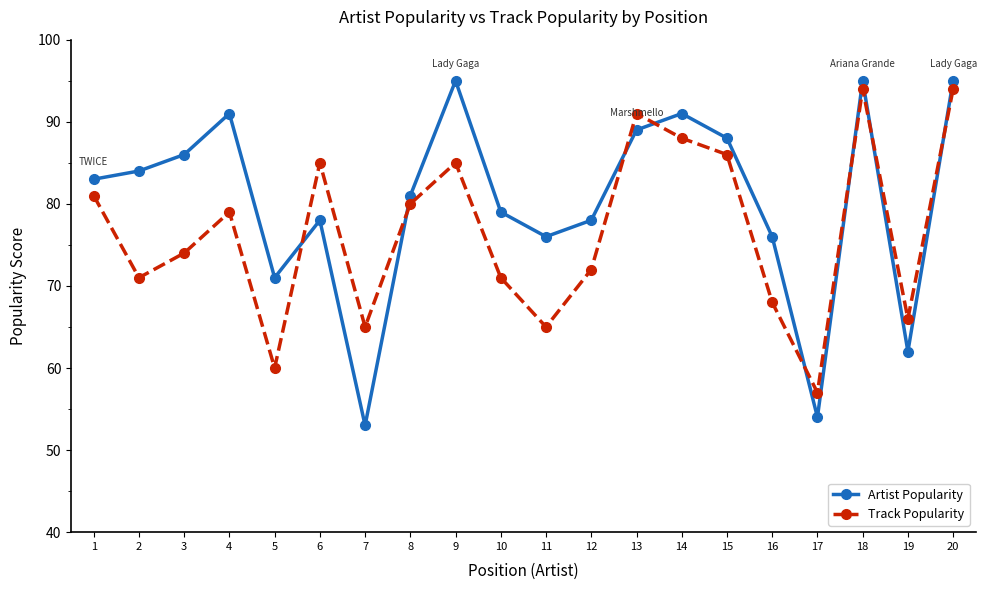

How many series are shown in this chart?

2